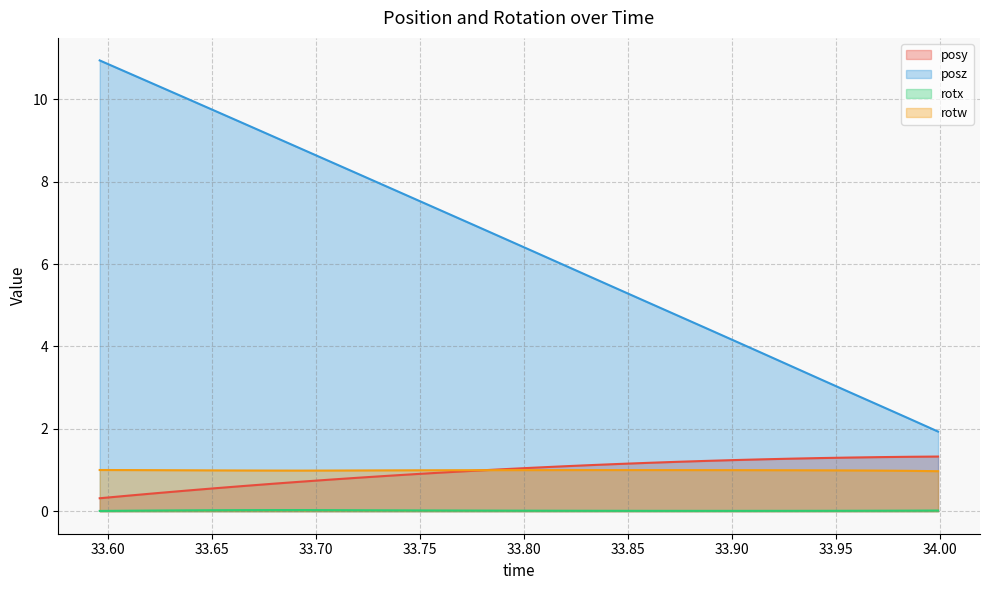

Where is the first local minimum for rotw?

33.69336